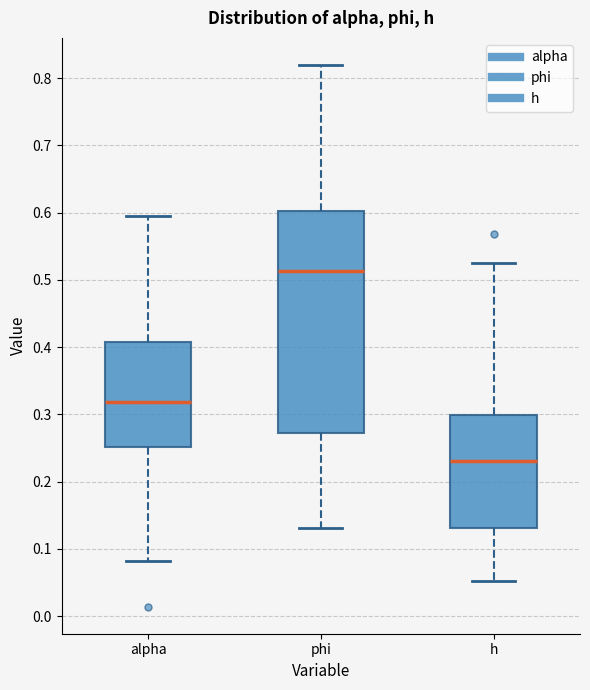

Reading left to right, transcribe this box plot: for each box, give where its median line is, the range the box spans, and where its two whiskers end, as read against the y-axis. The values are not printed on the chart, so give them approximately, as read against the axis.

alpha: median 0.32, box 0.25 to 0.41, whiskers 0.08 to 0.60
phi: median 0.51, box 0.27 to 0.60, whiskers 0.13 to 0.82
h: median 0.23, box 0.13 to 0.30, whiskers 0.05 to 0.52